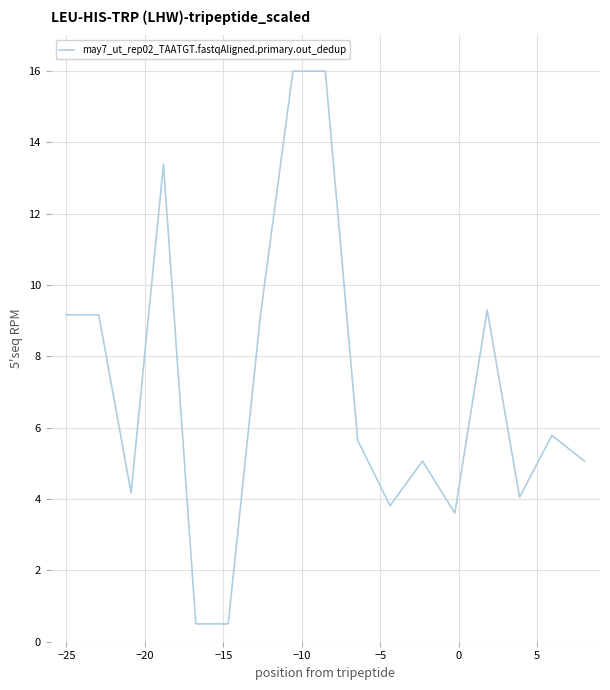

What is the difference between the maximum and minimum values?

15.5